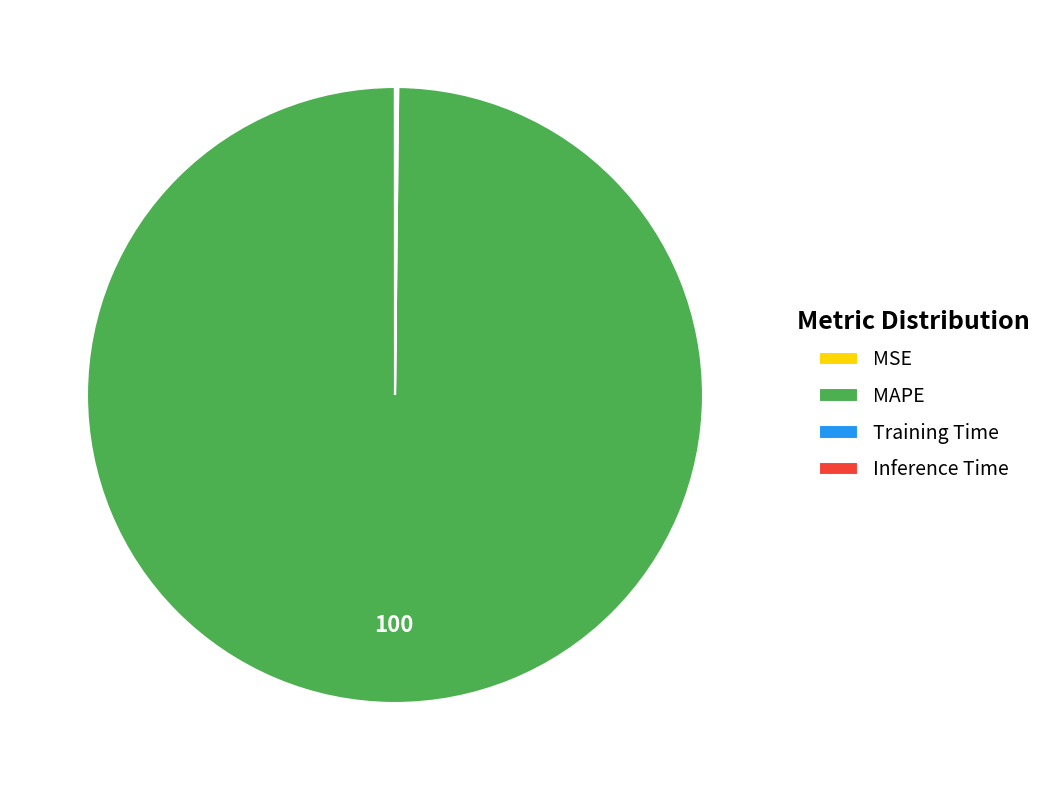

Is it true that MAPE is 92% of the pie?

False